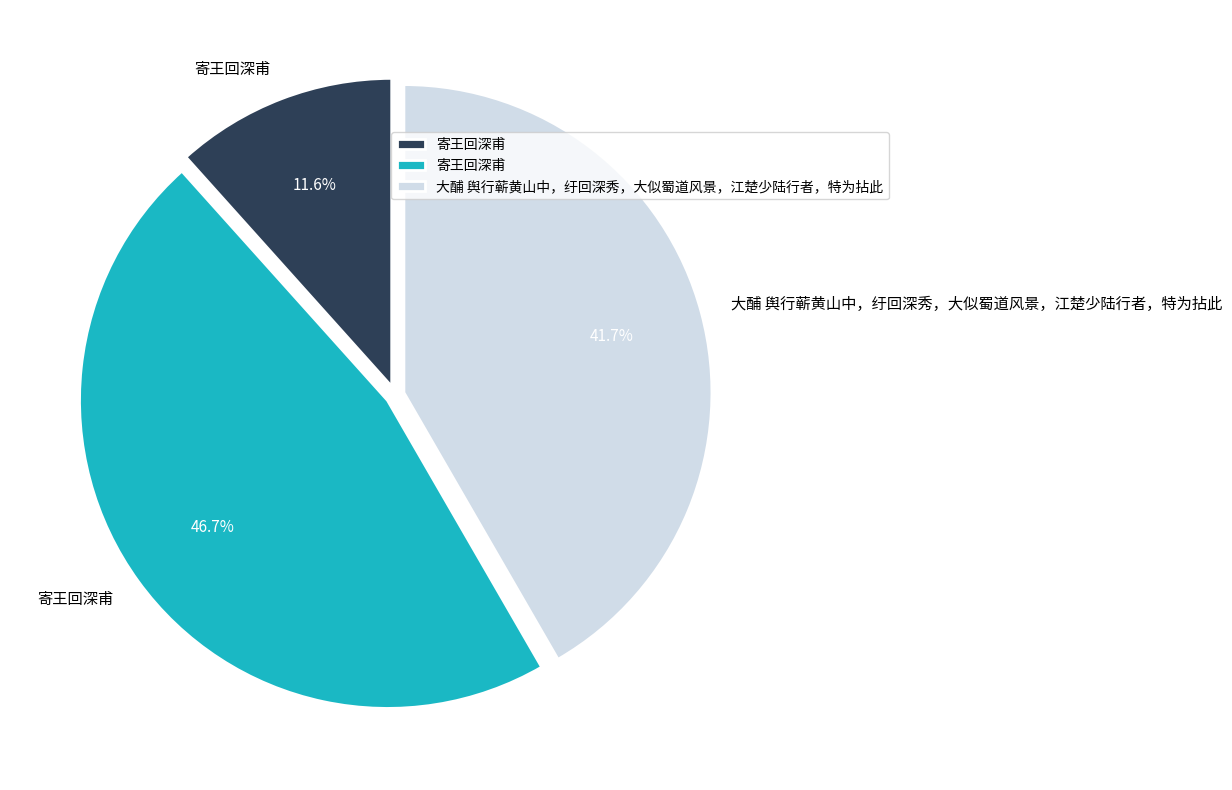

Is there any slice that represents more than half of the pie?

No